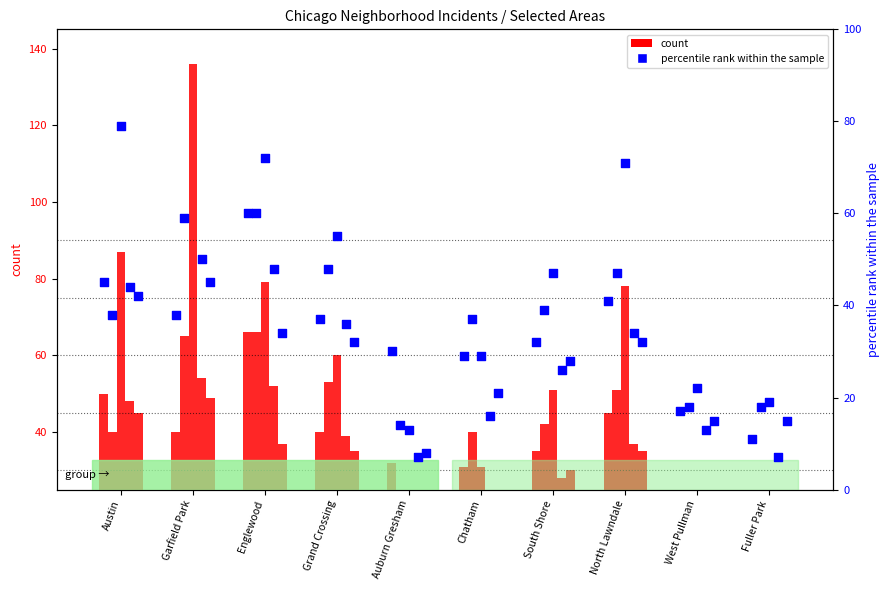

At how many categories does at least one series exceed 124?

1